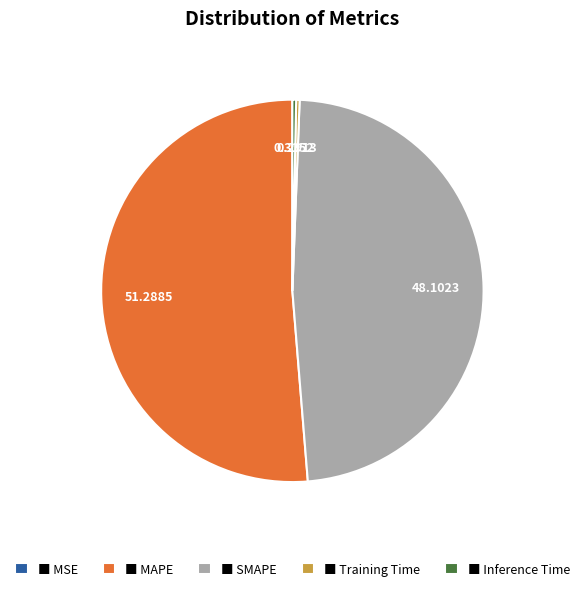

Is the sum of ■ Inference Time and ■ MAPE greater than half?

Yes